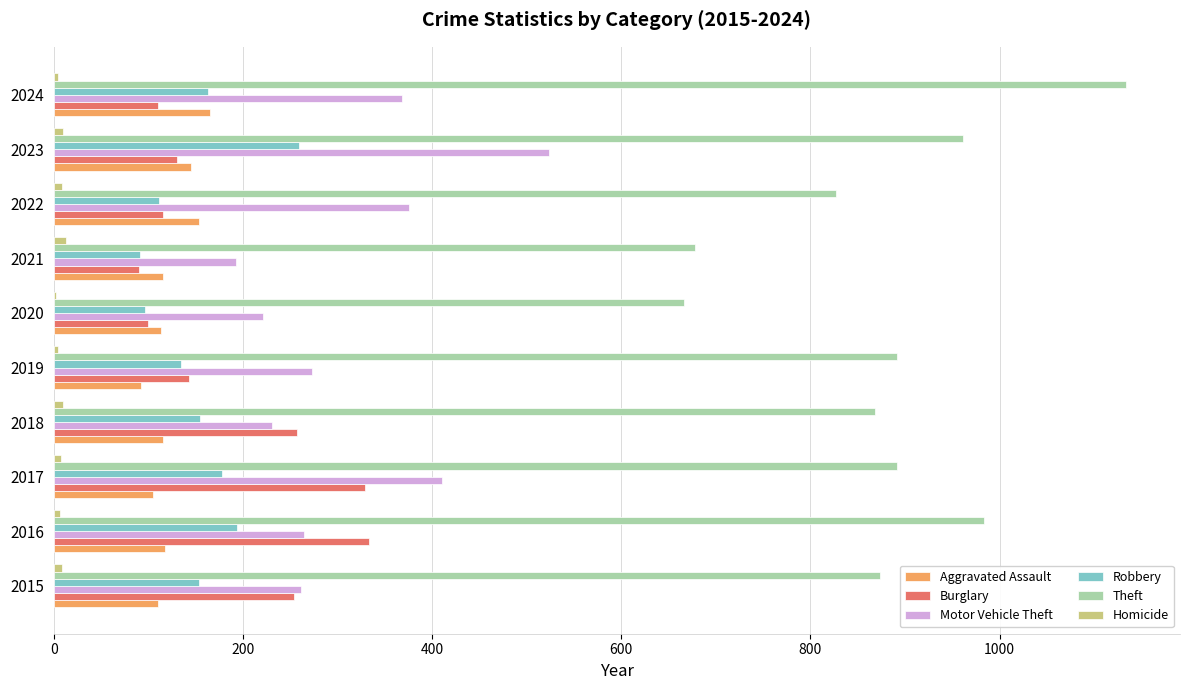

Which series has the largest total across all categories?

Theft